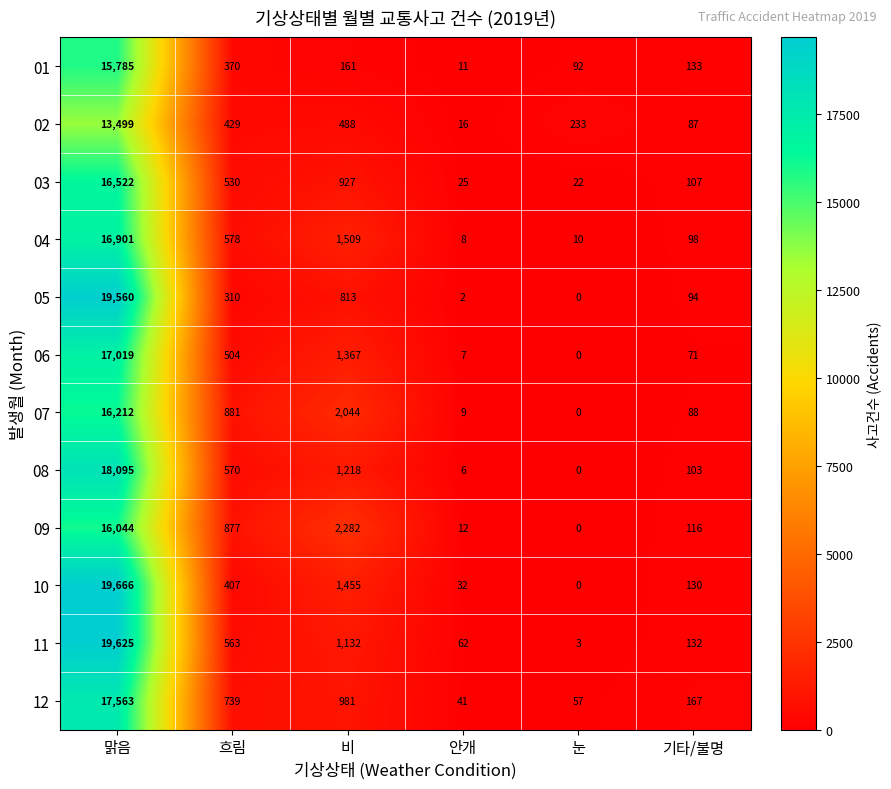

How many values in 07 are above zero?

5